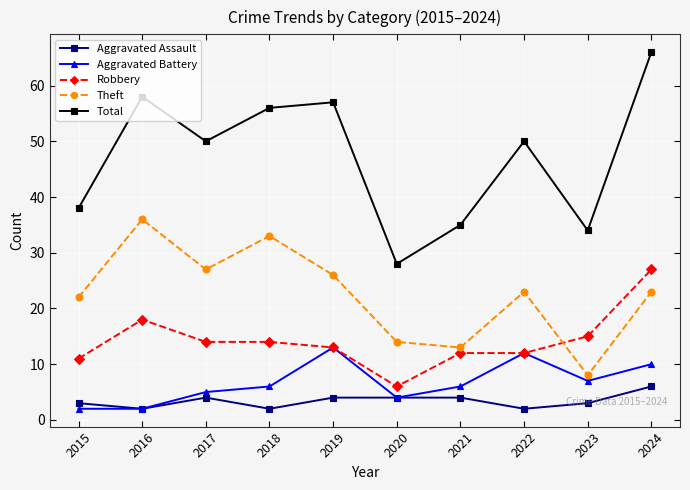

How many interior local valleys does the Theft series have?

3